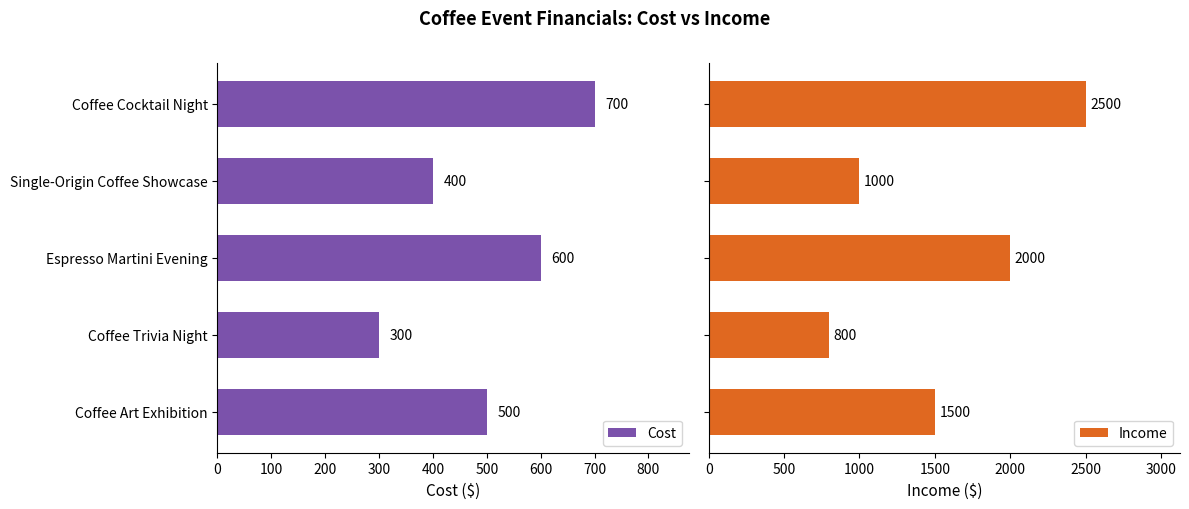

What is the value of the Income bar at the 4th from the left?

800